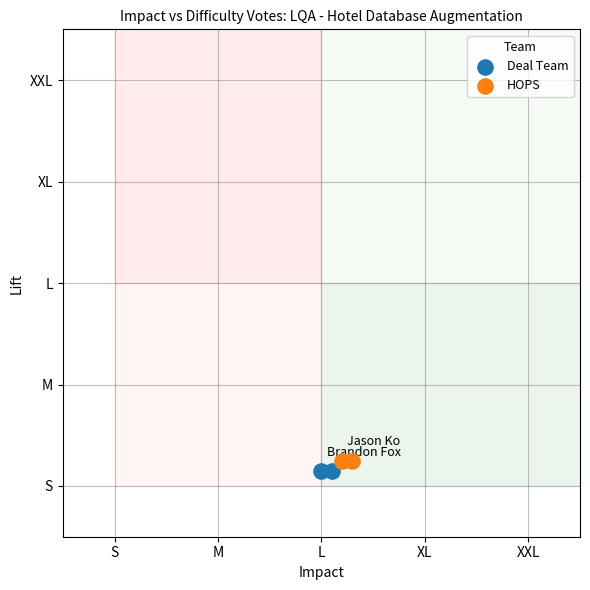

What are all the series names shown in the legend?

Deal Team, HOPS